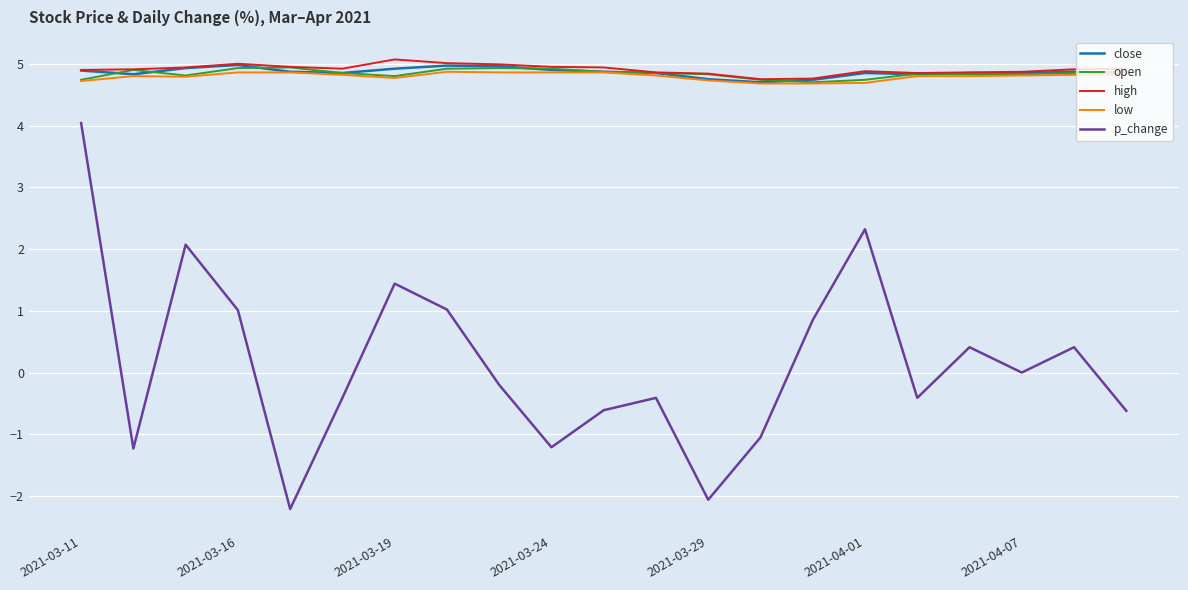

What is the greatest value displayed?

5.1